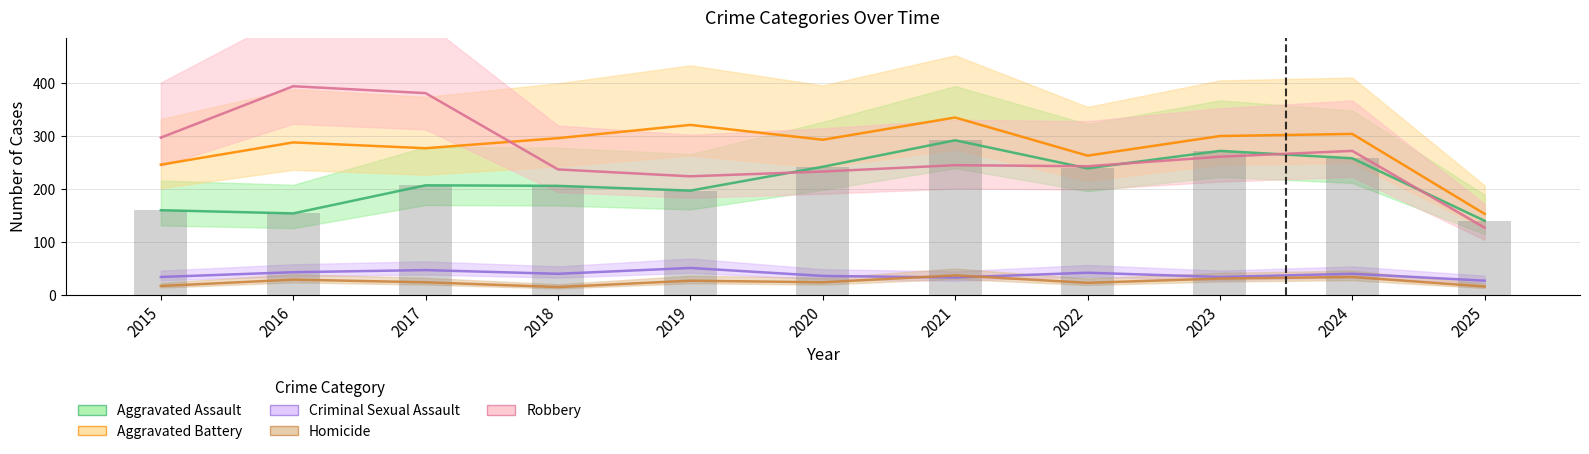

Does the chart contain stacked bars?

No